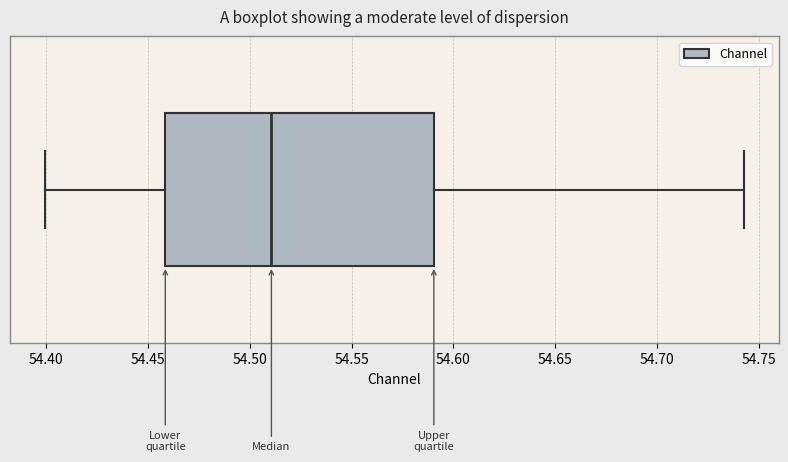

Transcribe this box plot: give where the median line is, the range the box spans, and where the two whiskers end, as read against the x-axis. The values are not printed on the chart, so give them approximately, as read against the axis.

median 54.510, box 54.460 to 54.590, whiskers 54.400 to 54.745